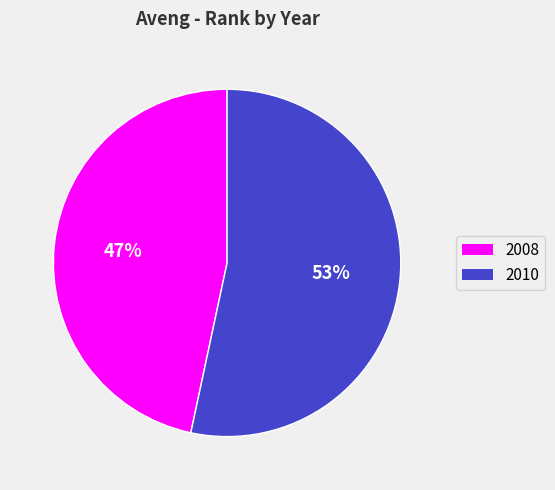

To the nearest percent, what percentage of the pie is 2010?

53%